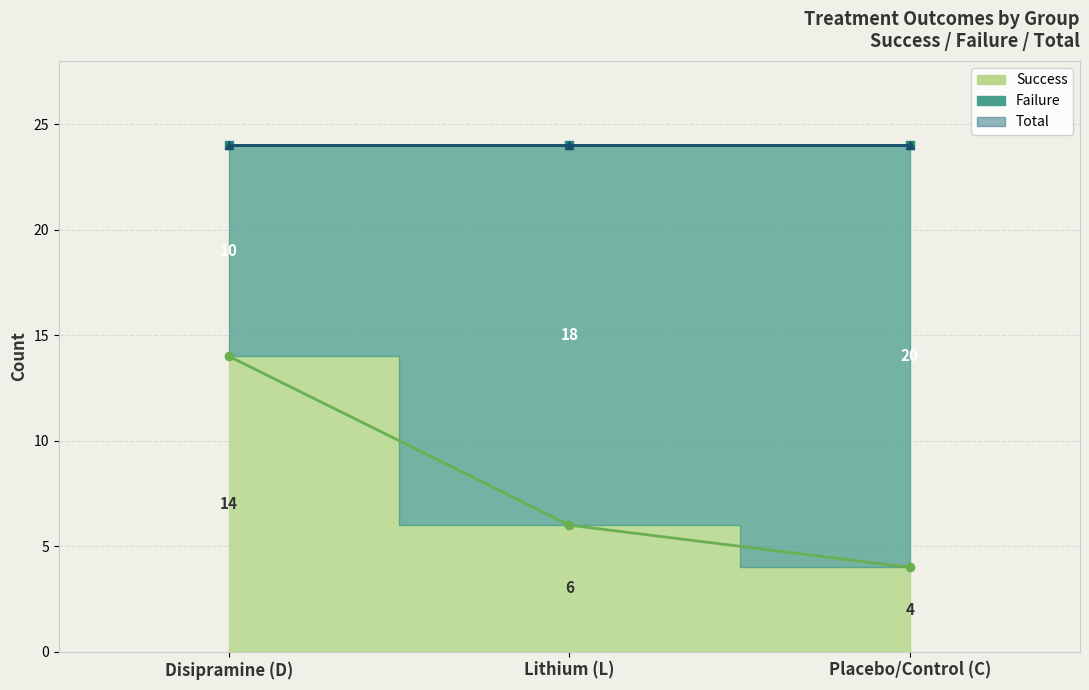

Rank the series at Lithium (L) from highest to lowest value.

Total, Failure, Success